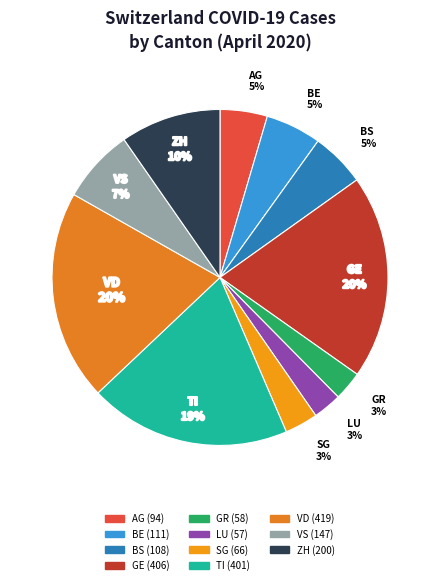

Do GR and GE together represent more than half of the pie?

No